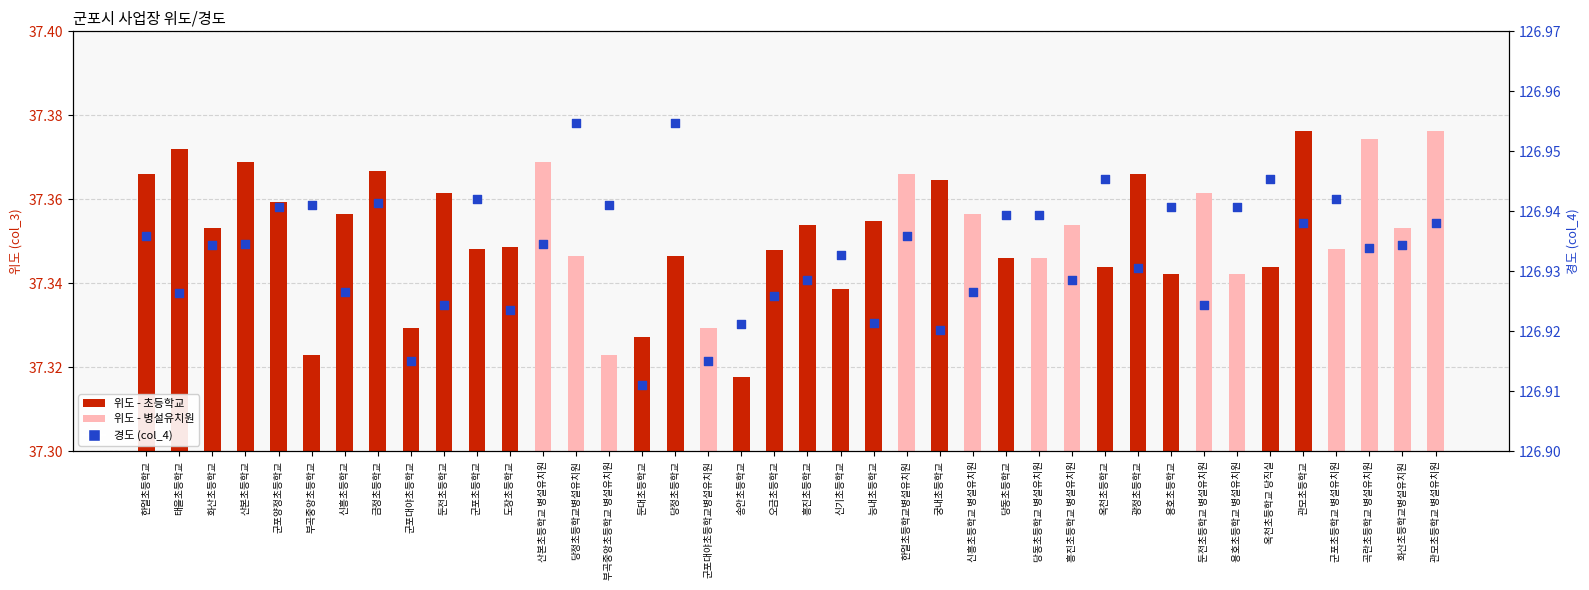

What is the ratio of the value at 곡란초등학교 병설유치원 to the value at 능내초등학교?

1.0